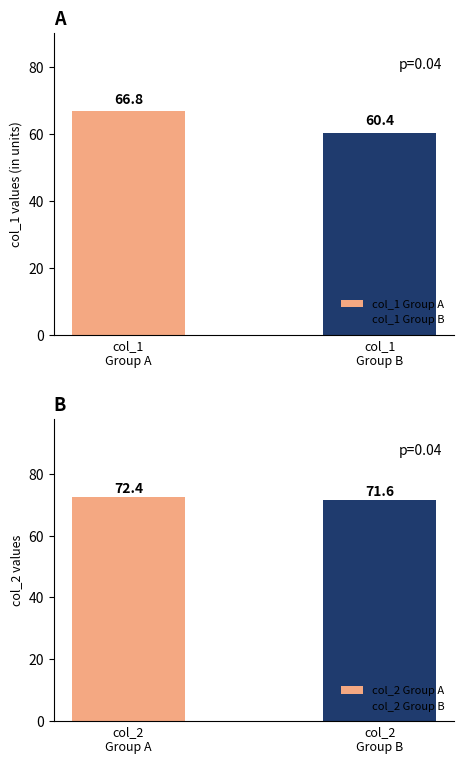

Are the bars grouped side by side (vs. stacked)?

Yes